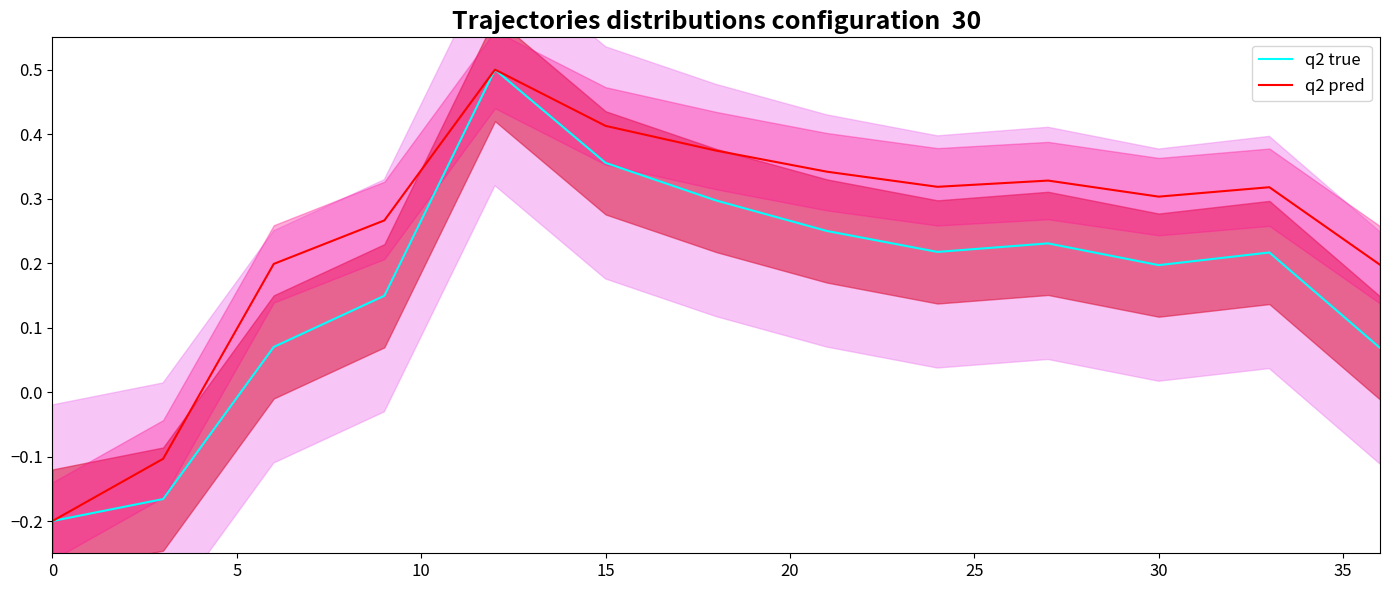

What is the difference between the second highest and minimum values in the q2 true series?

0.6